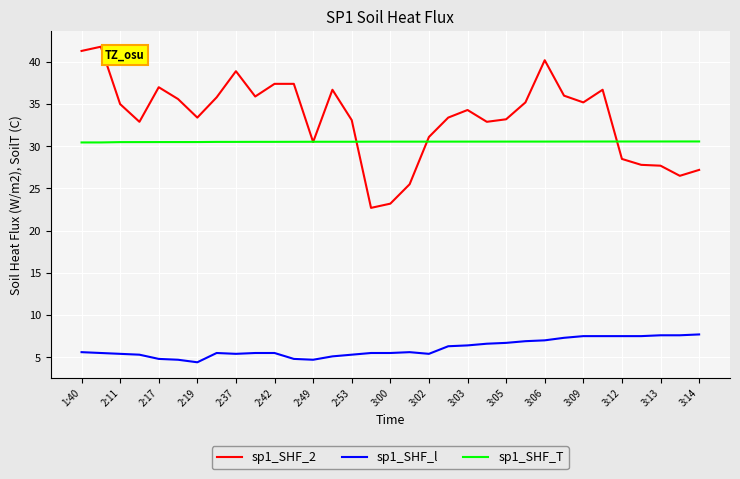

Rank the series by their maximum value, from lowest to highest.

sp1_SHF_l, sp1_SHF_T, sp1_SHF_2